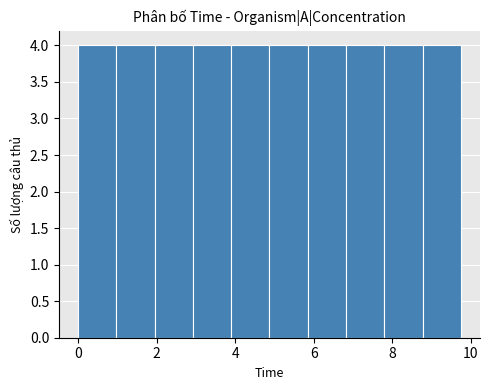

How tall is the bar that spans 5.8 to 6.8 on the x-axis? Neither the bar edges nor the heights are printed on the chart, so give them approximately, as read against the axes.

4